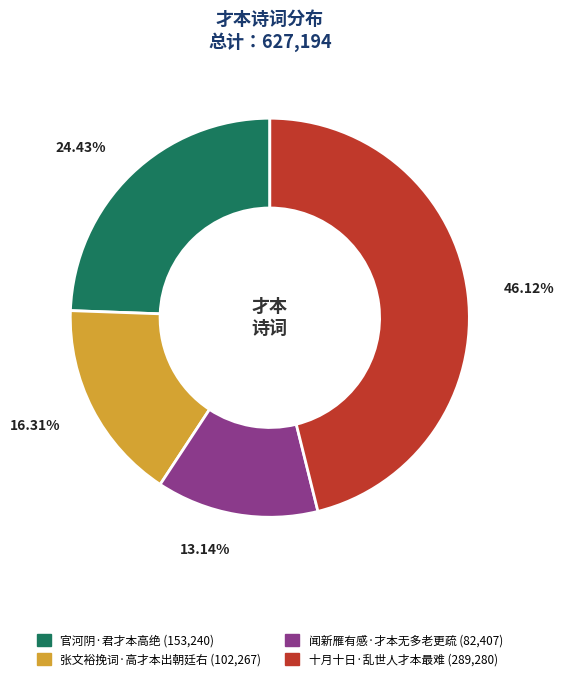

Is there a majority slice in this chart?

No